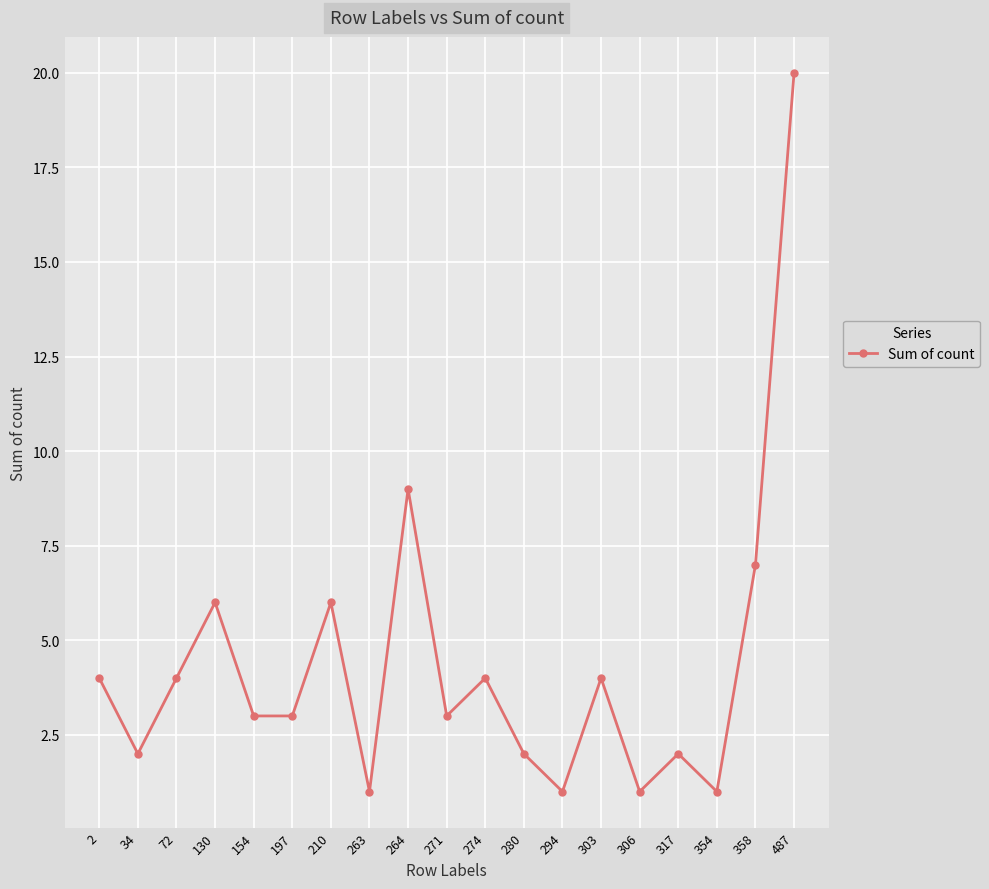

What is the value of the 17th point from the left?

1